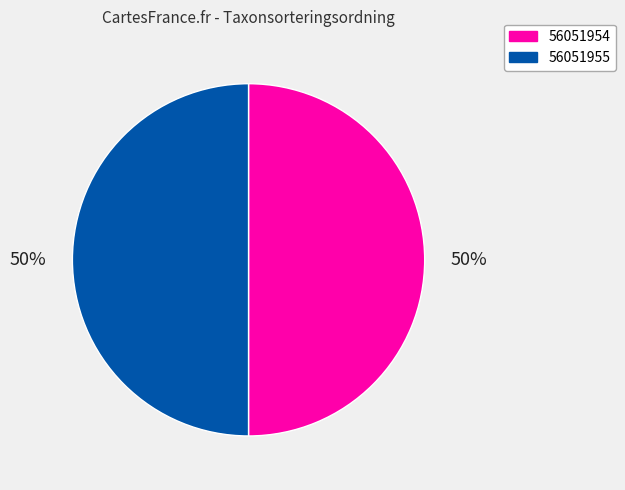

Approximately how many times larger is the value at 56051955 compared to 56051954?

1.0